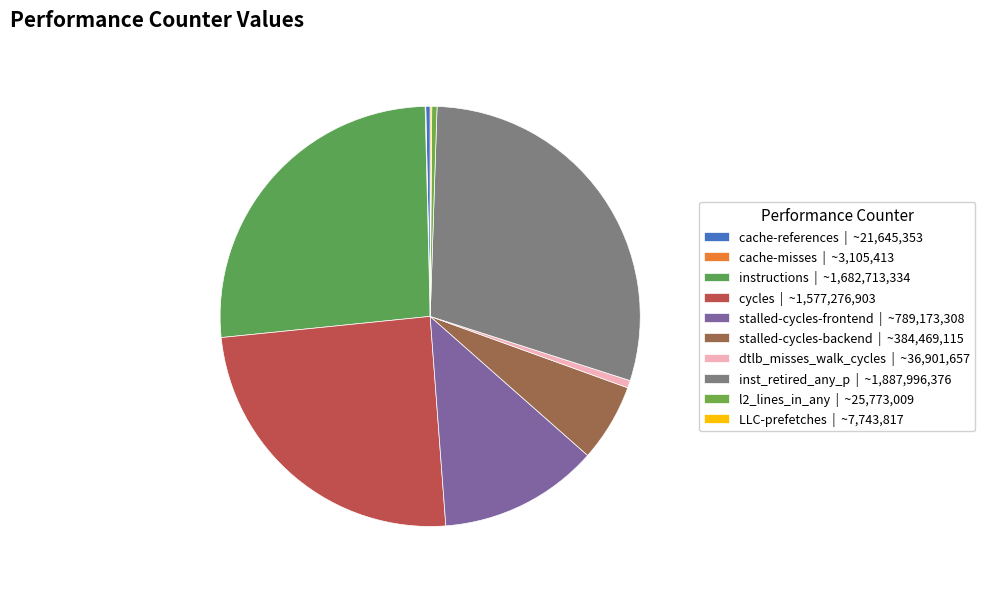

Which category has the smallest portion of the pie?

cache-misses